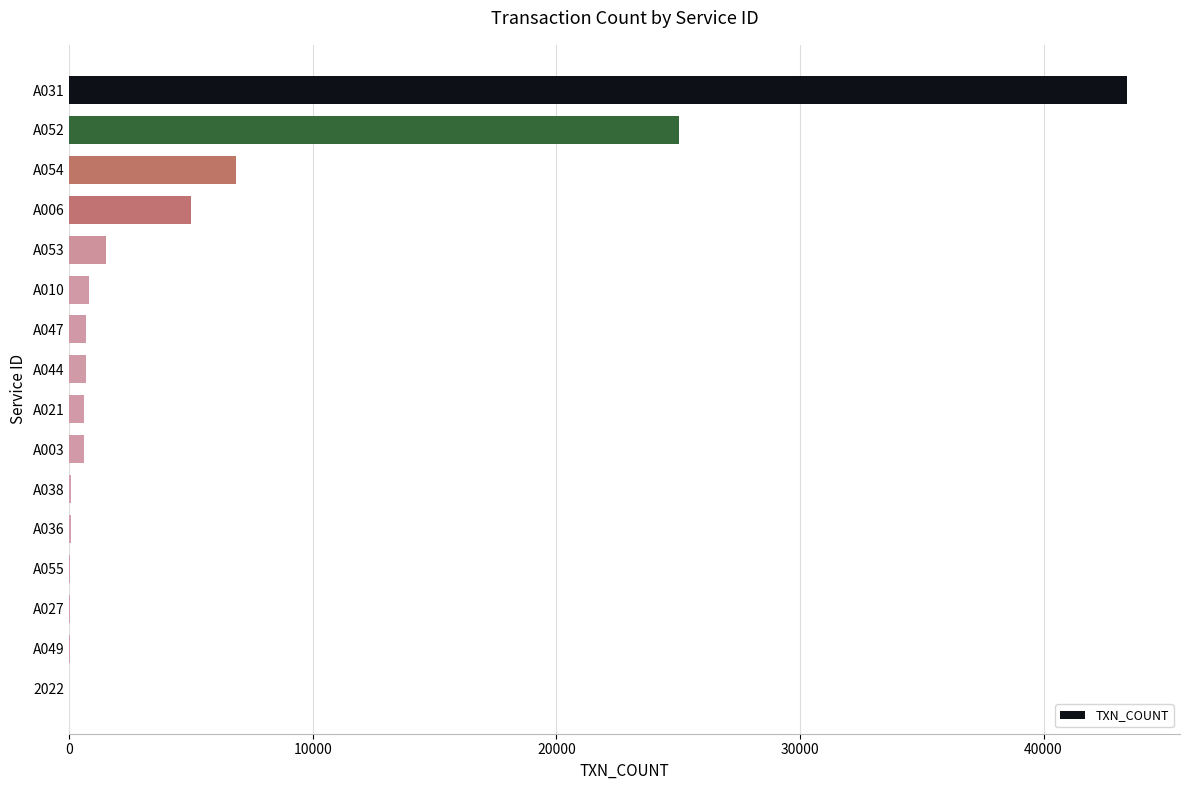

How many distinct data groups are displayed?

1